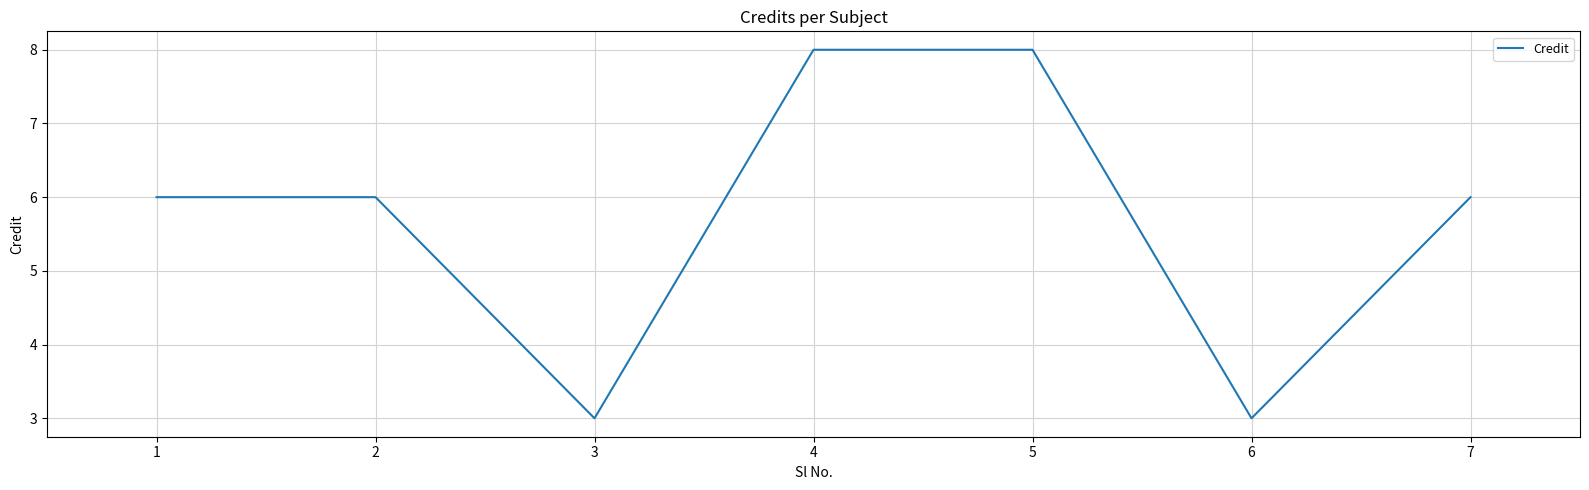

The value at 1 is 6. True or false?

True